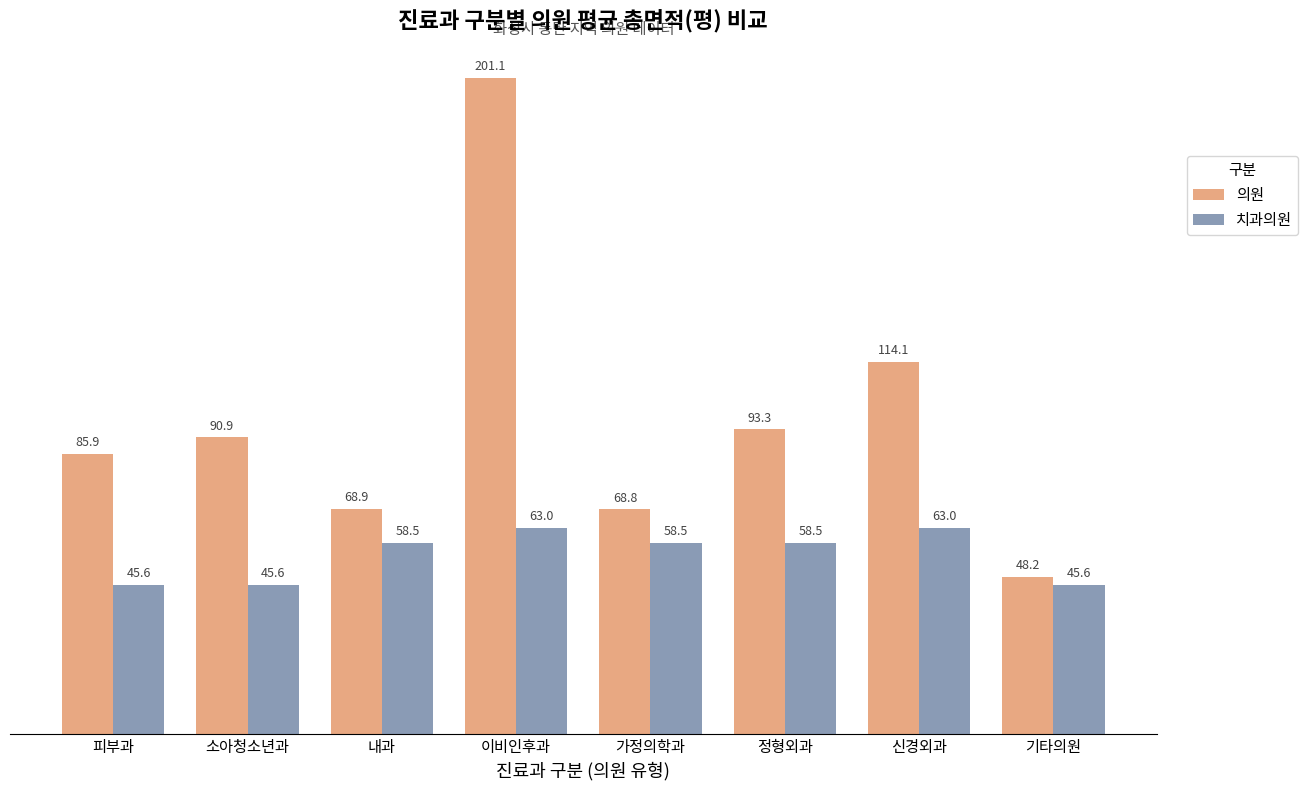

Between 소아청소년과 and 이비인후과, which series saw the biggest shift?

의원